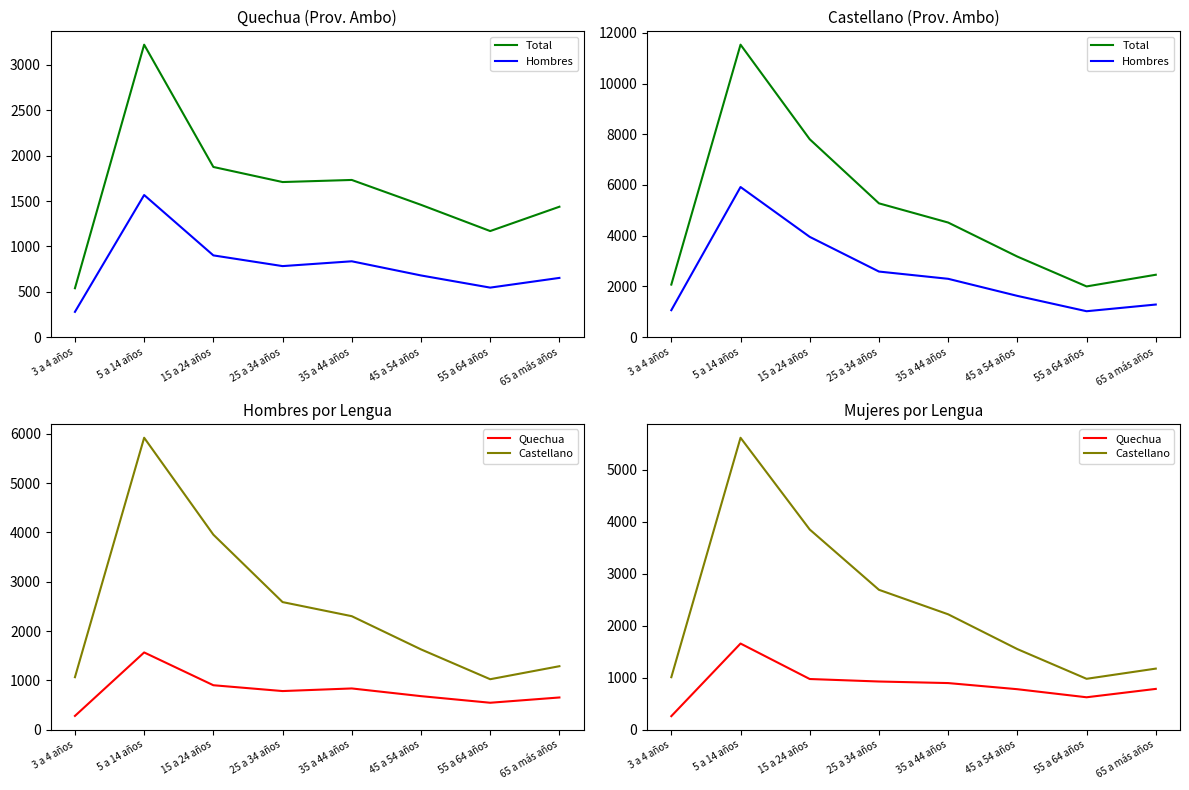

True or false: Hombres and Total cross at least once.

False